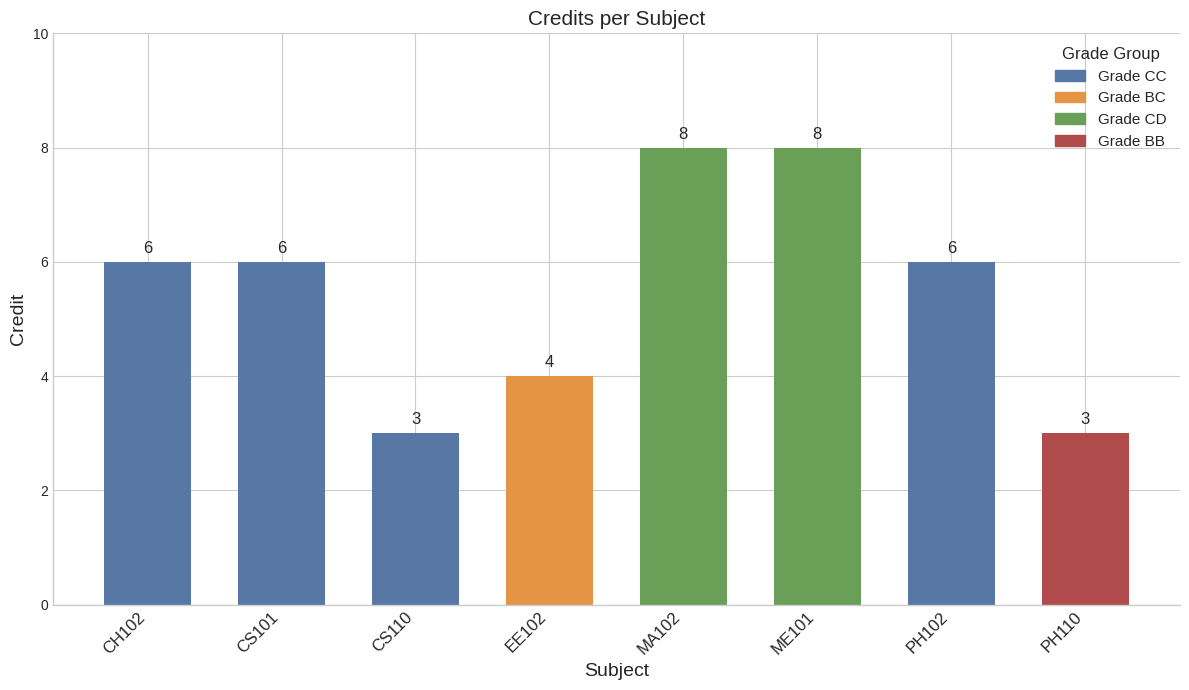

What is the change in value from ME101 to PH110?

-5